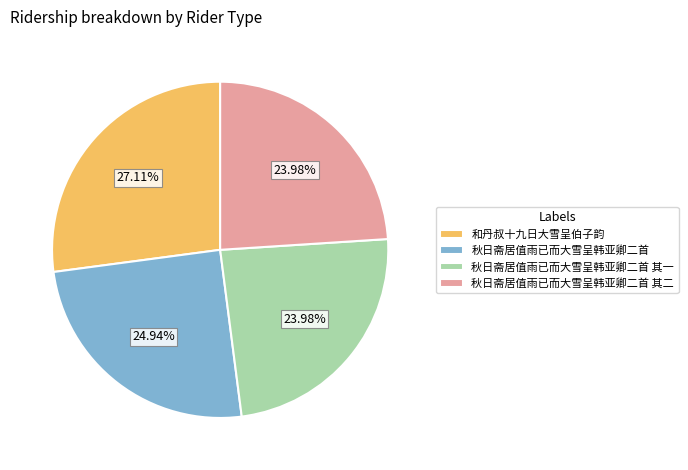

Count the number of slices in the pie.

4